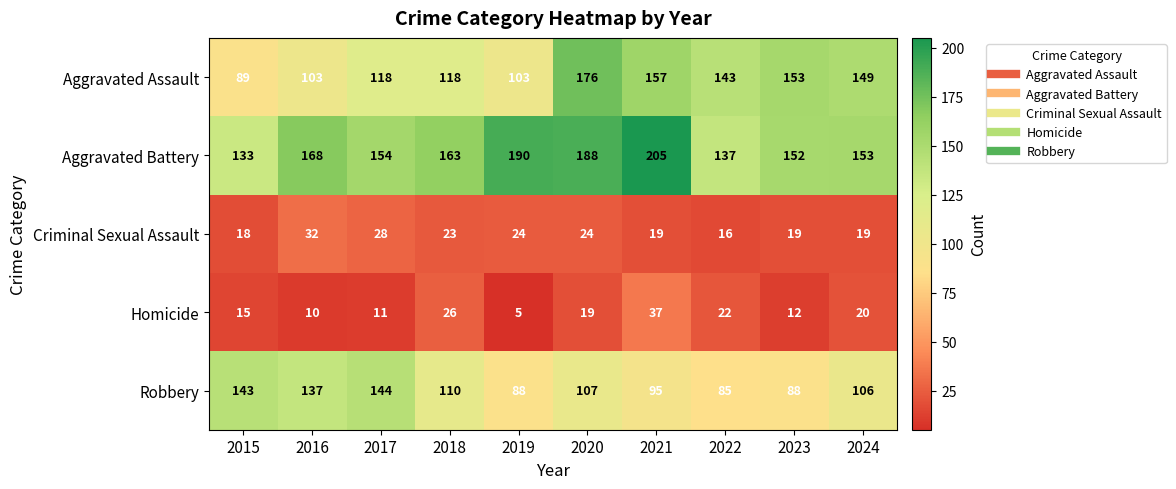

Where does the Aggravated Battery series first go above 163?

2016